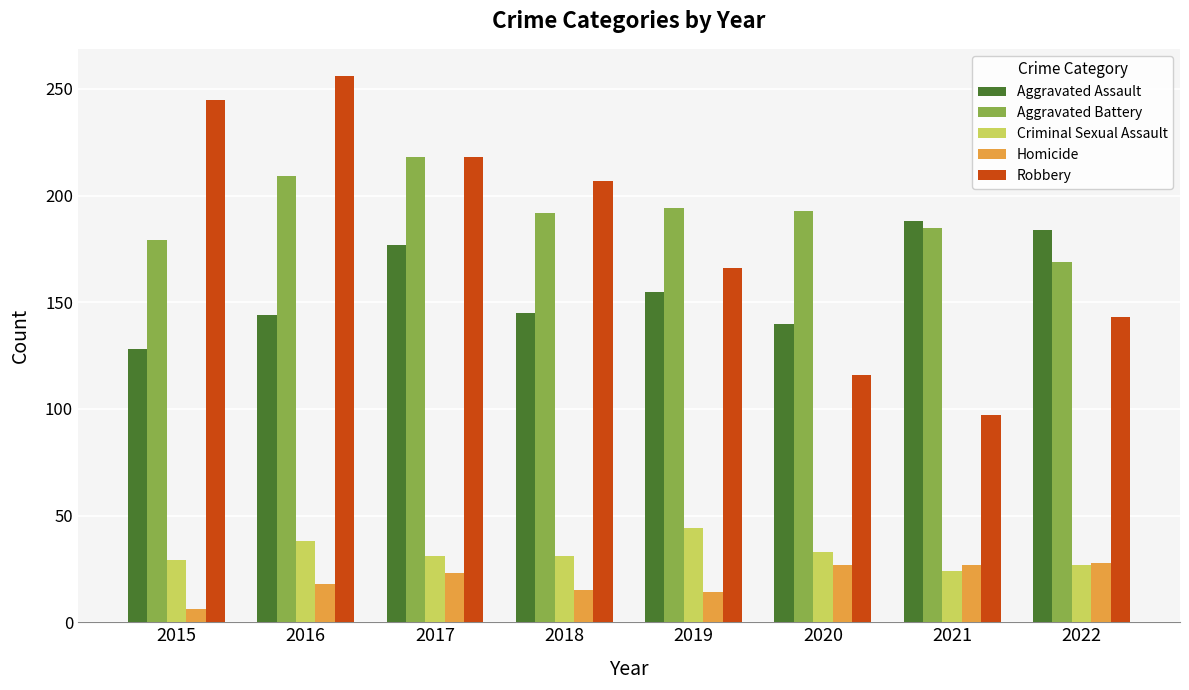

What are all the series names shown in the legend?

Aggravated Assault, Aggravated Battery, Criminal Sexual Assault, Homicide, Robbery